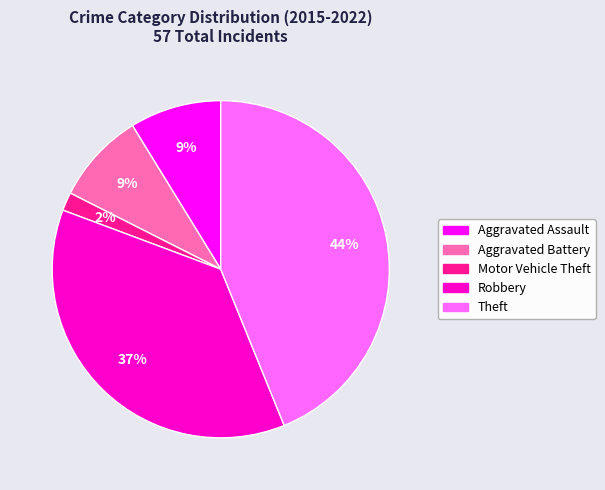

Which category has the biggest portion of the pie?

Theft